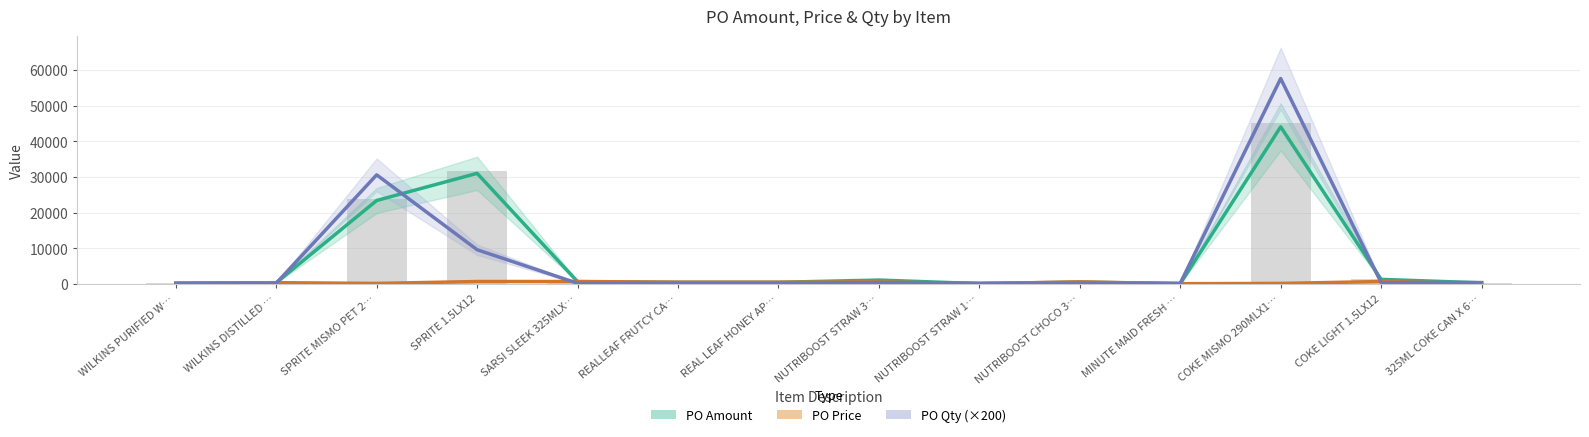

What is the difference between the second highest and minimum values in the PO Price series?

605.7